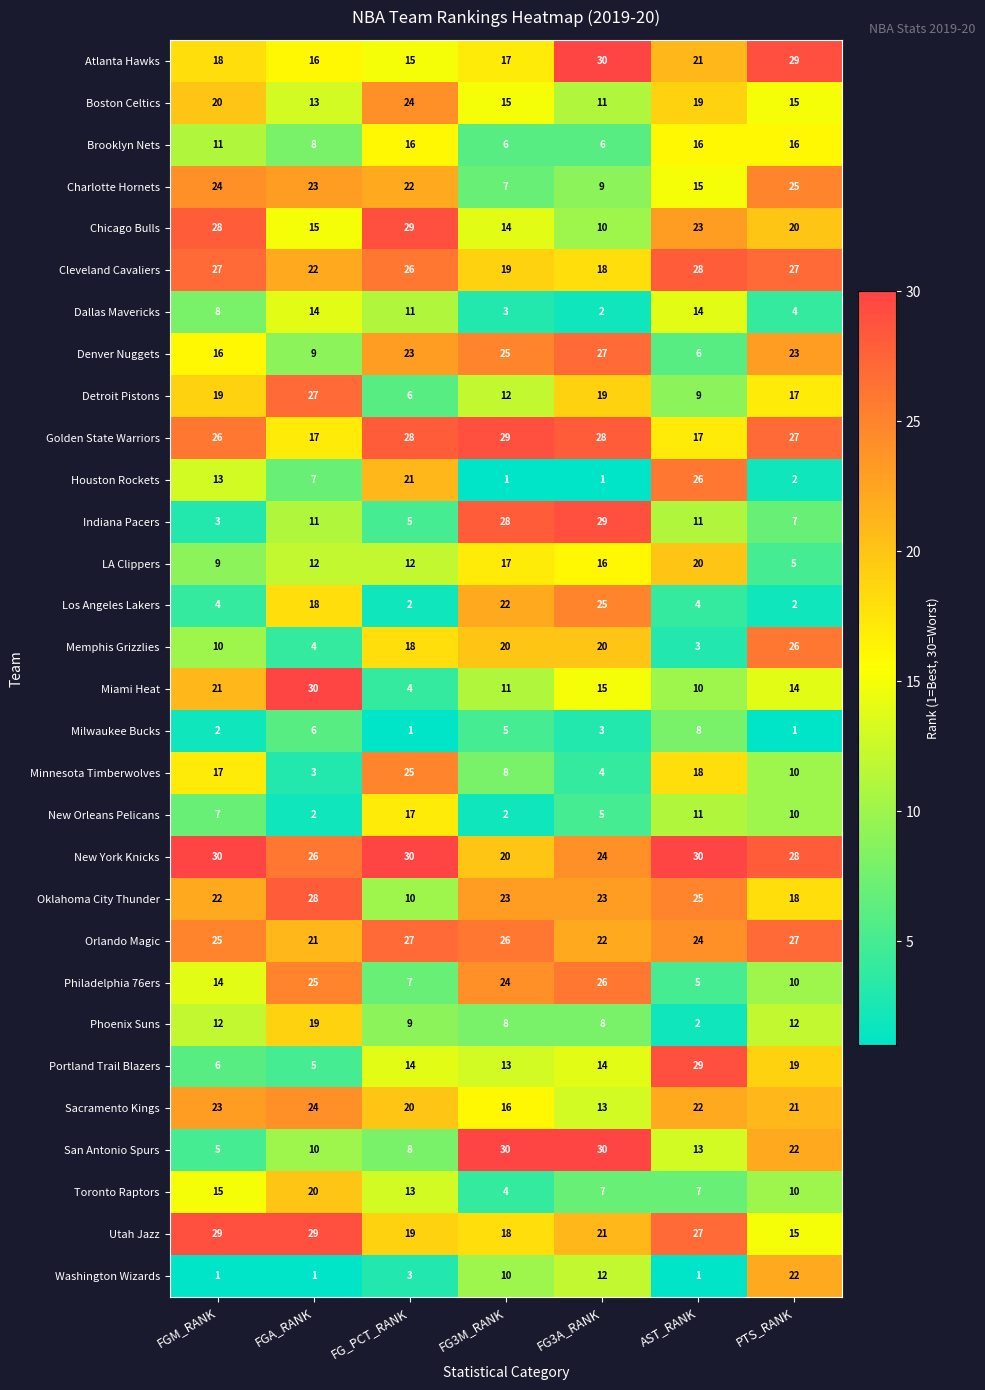

What is the difference between the maximum and minimum values in the Memphis Grizzlies series?

23